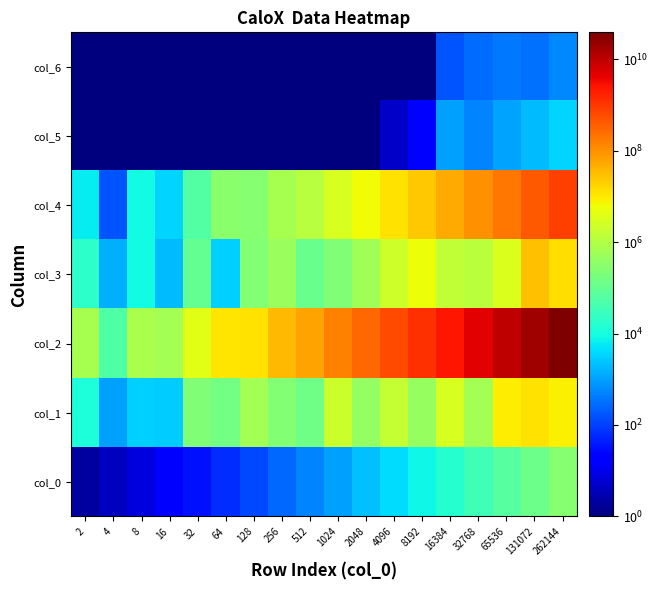

Reading right to left, transcribe all the data shown in this chart.

col_0: 262144=262144.0	131072=131072.0	65536=65536.0	32768=32768.0	16384=16384.0	8192=8192.0	4096=4096.0	2048=2048.0	1024=1024.0	512=512.0	256=256.0	128=128.0	64=64.0	32=32.0	16=16.0	8=8.0	4=4.0	2=2.0
col_1: 262144=8087952.0	131072=12526204.0	65536=9292144.0	32768=669984.0	16384=3060096.0	8192=429160.0	4096=1719384.0	2048=387516.0	1024=1957980.0	512=144560.0	256=244843.5	128=642523.1	64=147327.8	32=233014.0	16=2792.8	8=3066.4	4=959.9	2=11902.4
col_2: 262144=38398198000.0	131072=19389284000.0	65536=9433547000.0	32768=4634689500.0	16384=2378621000.0	8192=1151897600.0	4096=586182660.0	2048=297177100.0	1024=144323070.0	512=59514624.0	256=35295360.0	128=12649088.0	64=11102208.0	32=3755520.0	16=666512.0	8=761748.0	4=53000.0	2=693390.0
col_3: 262144=13156896.0	131072=29964832.0	65536=3170002.0	32768=1308416.0	16384=1470176.0	8192=5717032.0	4096=2248494.0	2048=610908.0	1024=234334.0	512=118770.5	256=485821.5	128=240474.0	64=2999.5	32=91913.2	16=1969.6	8=8657.0	4=1419.0	2=19257.9
col_4: 262144=839930600.0	131072=427816200.0	65536=203815550.0	32768=102811620.0	16384=53875104.0	8192=23511224.0	4096=12244132.0	2048=6557432.0	1024=3093379.0	512=1134524.5	256=713119.5	128=284330.0	64=312102.6	32=57665.7	16=3552.9	8=8673.4	4=157.0	2=6066.4
col_5: 262144=3480.7	131072=1904.3	65536=1069.0	32768=518.0	16384=1007.0	8192=17.0	4096=4.6	2048=0.0	1024=0.0	512=0.0	256=0.0	128=0.0	64=0.0	32=0.0	16=0.0	8=0.0	4=0.0	2=0.0
col_6: 262144=554.7	131072=329.5	65536=388.6	32768=300.5	16384=163.4	8192=0.1	4096=0.0	2048=0.0	1024=0.0	512=0.0	256=0.0	128=0.0	64=0.0	32=0.0	16=0.0	8=0.0	4=0.0	2=0.0